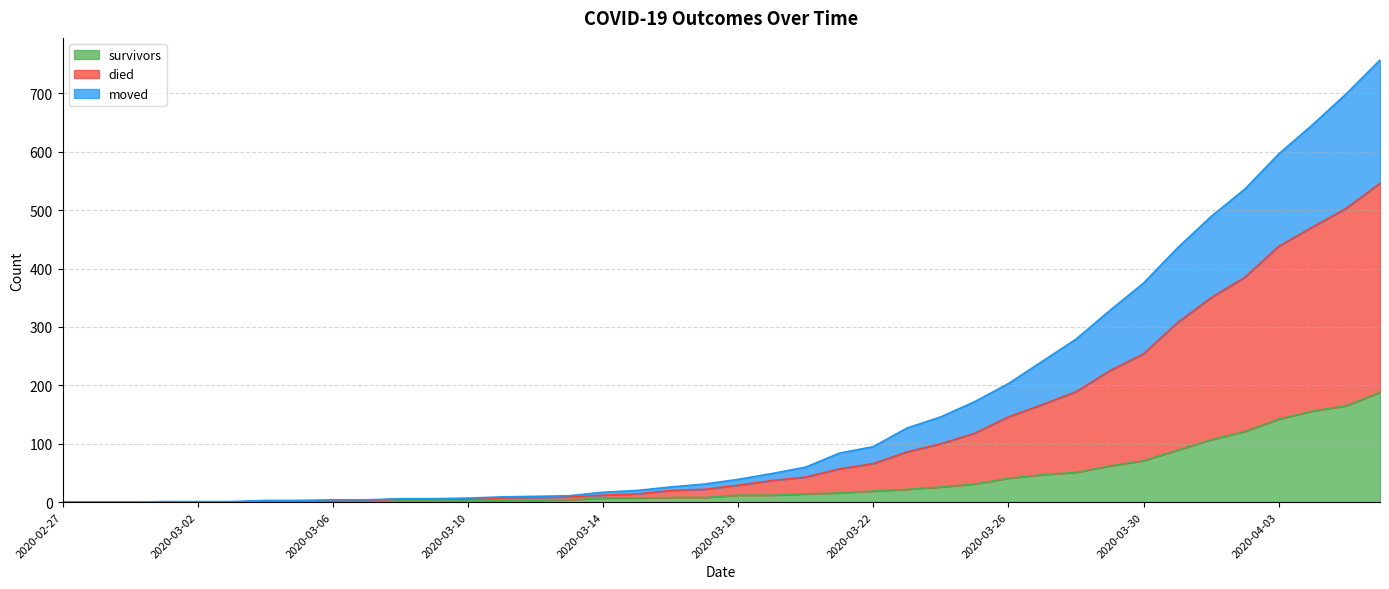

Which category has the highest value across all series?

2020-04-06